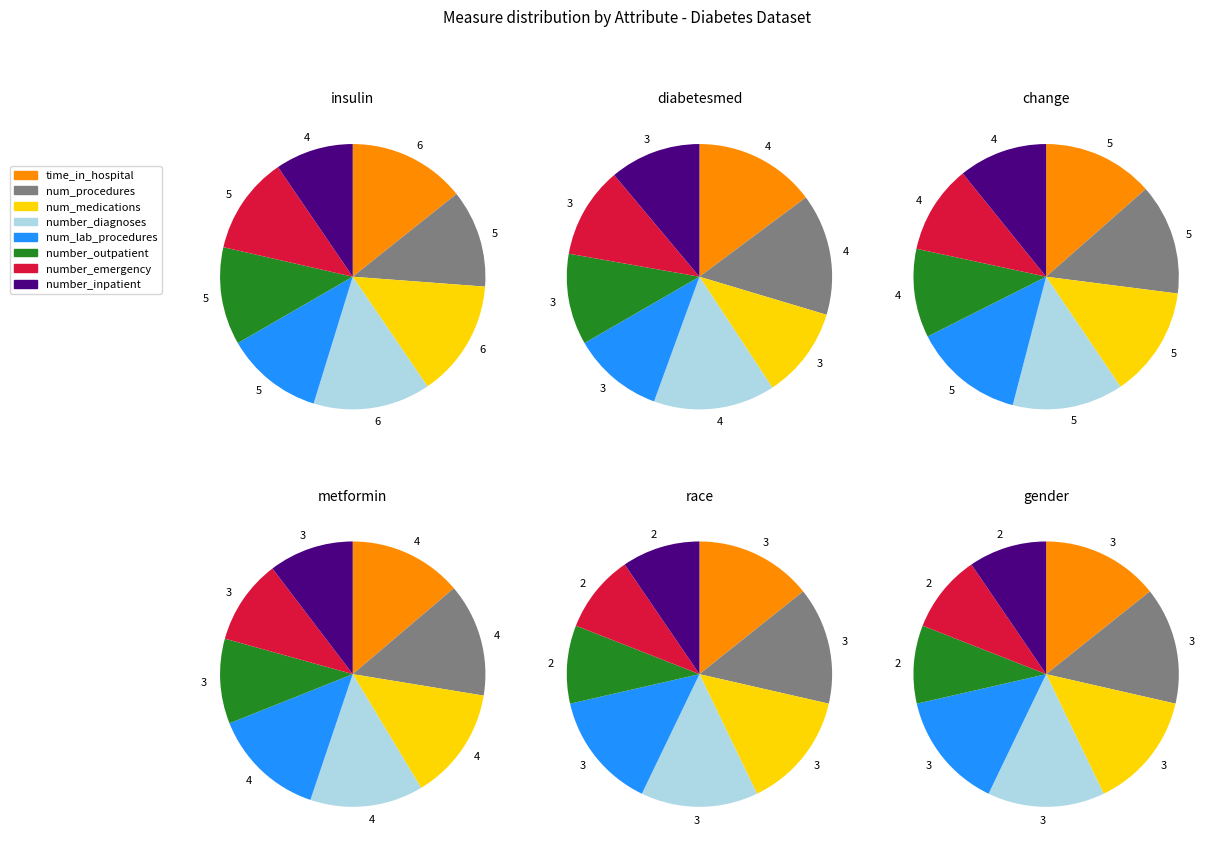

Count the number of slices in the pie.

8